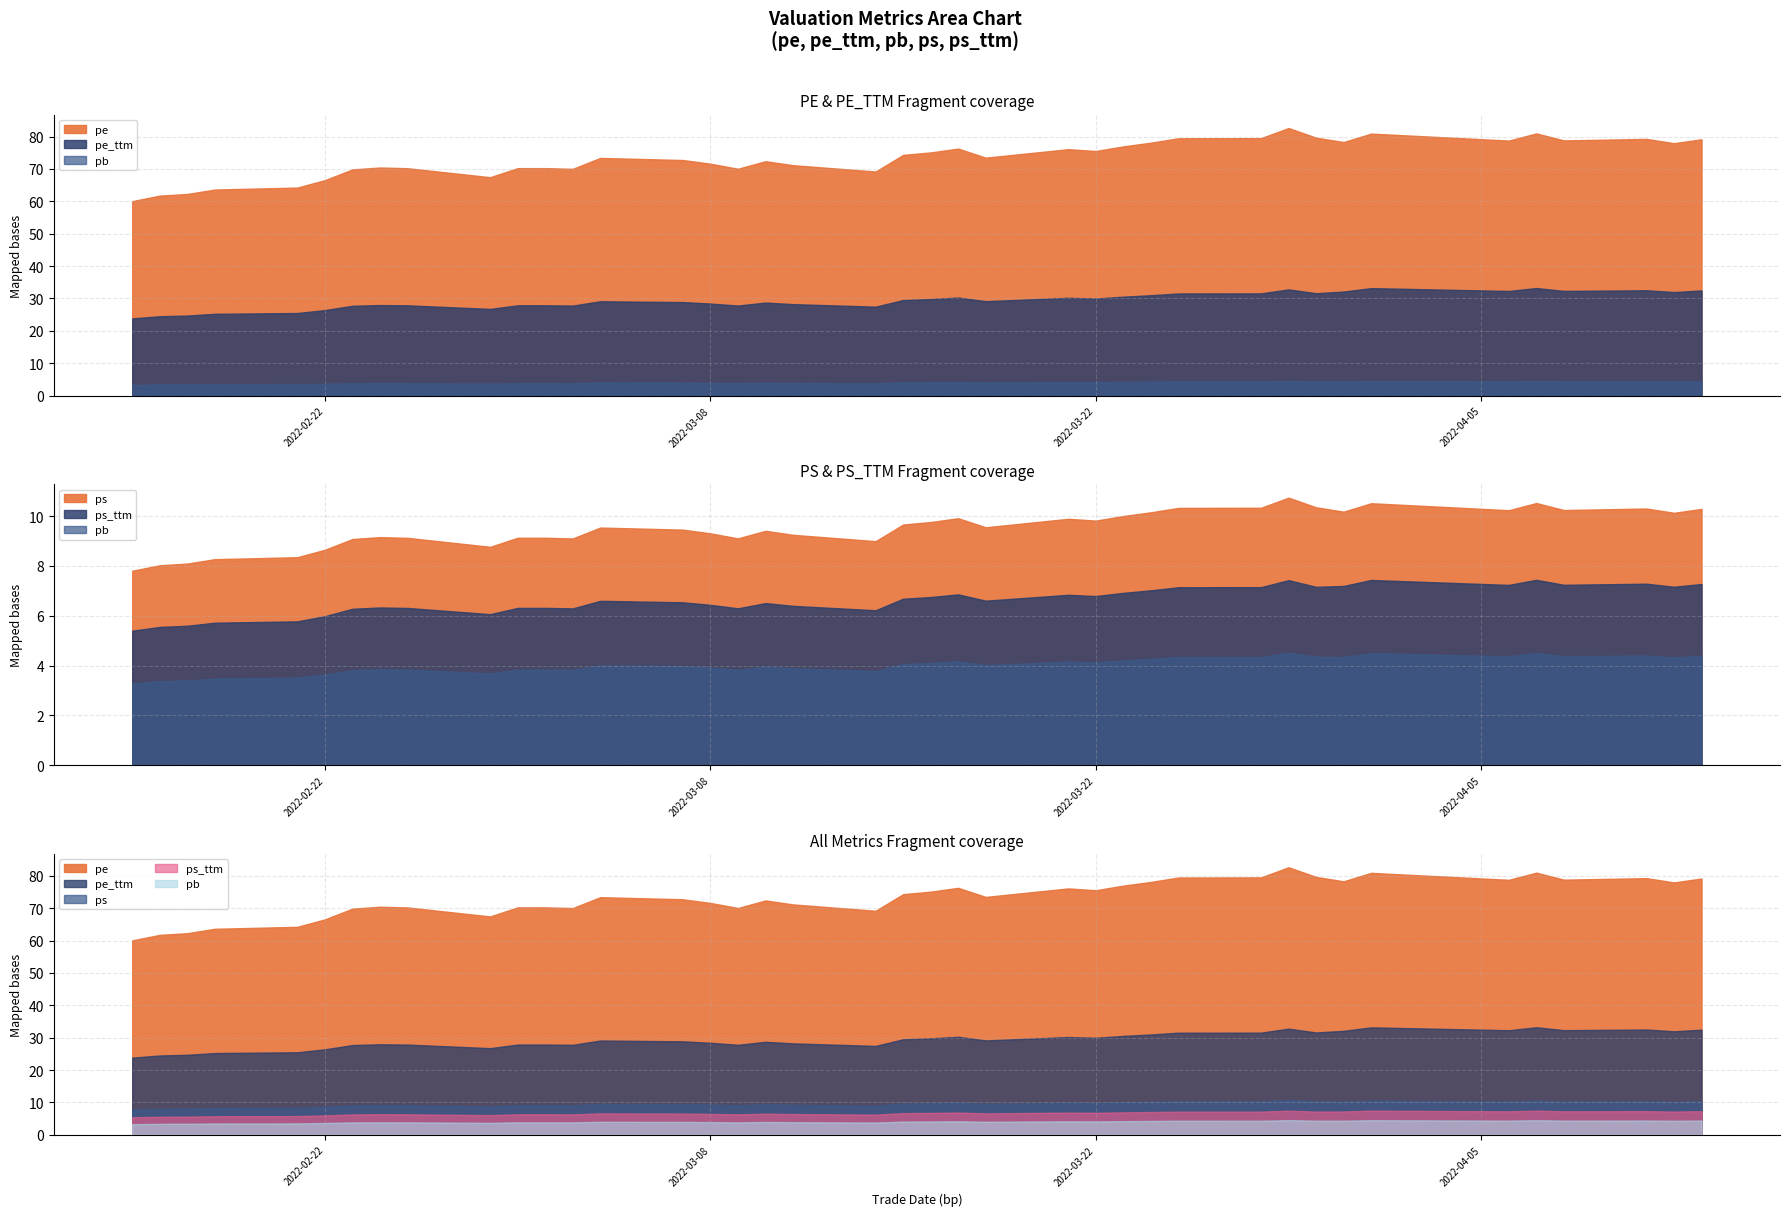

Rank the series at 2022-02-25 from lowest to highest value.

pb, ps_ttm, ps, pe_ttm, pe